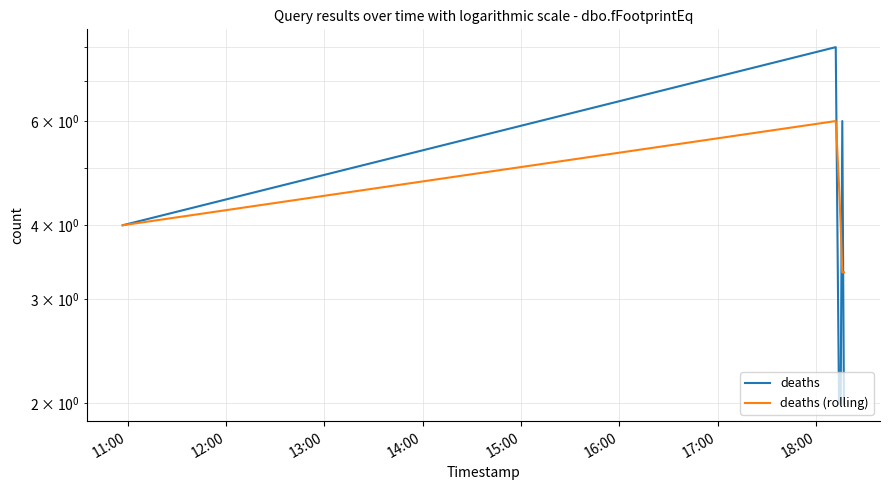

True or false: deaths (rolling) has more than 1 interior local peaks.

False